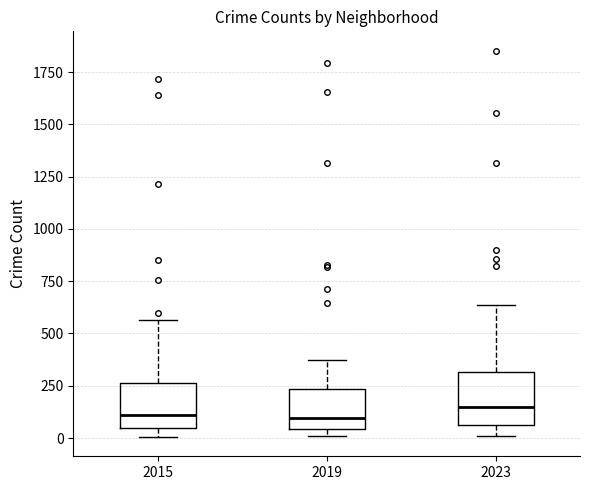

Reading left to right, transcribe this box plot: for each box, give where its median line is, the range the box spans, and where its two whiskers end, as read against the y-axis. The values are not printed on the chart, so give them approximately, as read against the axis.

2015: median 100, box 50 to 250, whiskers 0 to 550
2019: median 100, box 50 to 250, whiskers 0 to 400
2023: median 150, box 50 to 300, whiskers 0 to 650